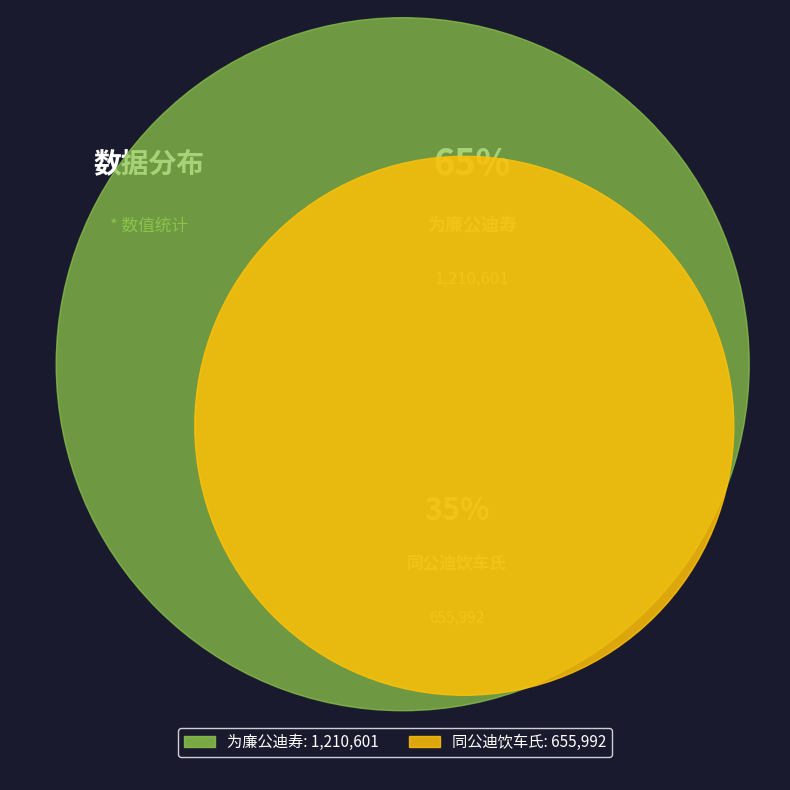

What is the smallest slice in the pie chart?

同公迪饮车氏